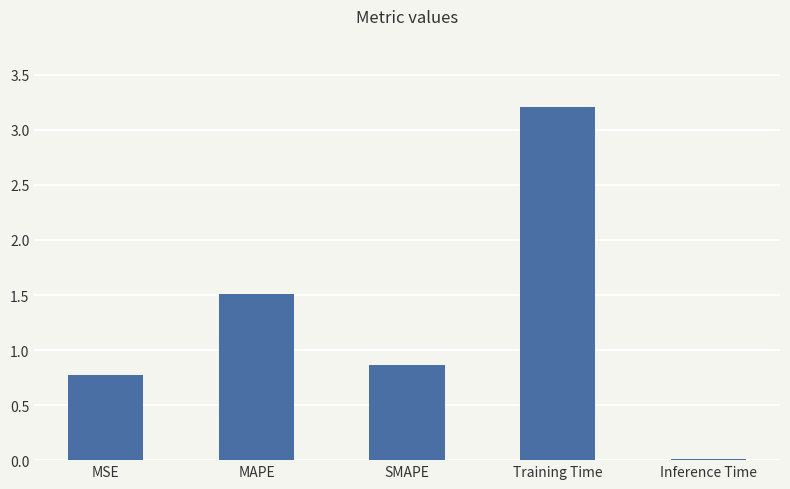

What is the change in value from SMAPE to Training Time?

+2.4